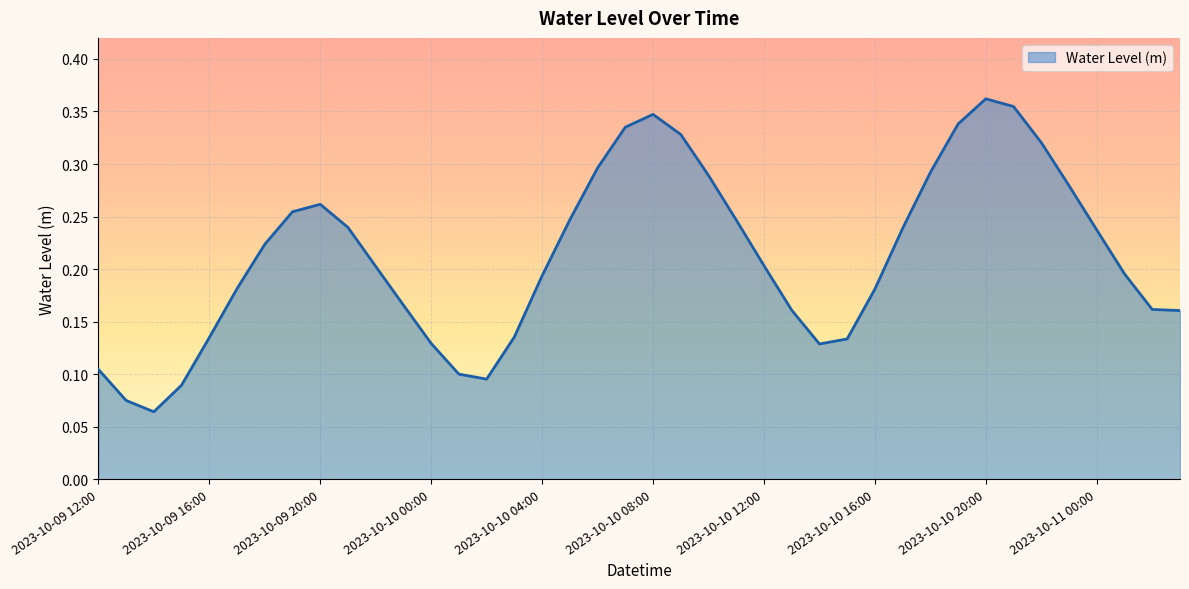

Does the chart have visible grid lines?

Yes